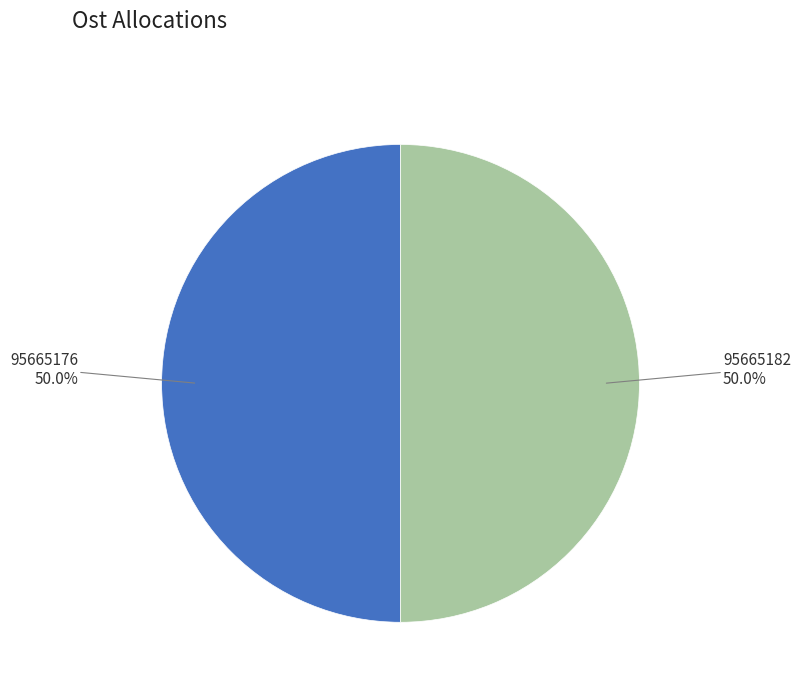

What is the ratio of the value at 95665182 to the value at 95665176?

1.0